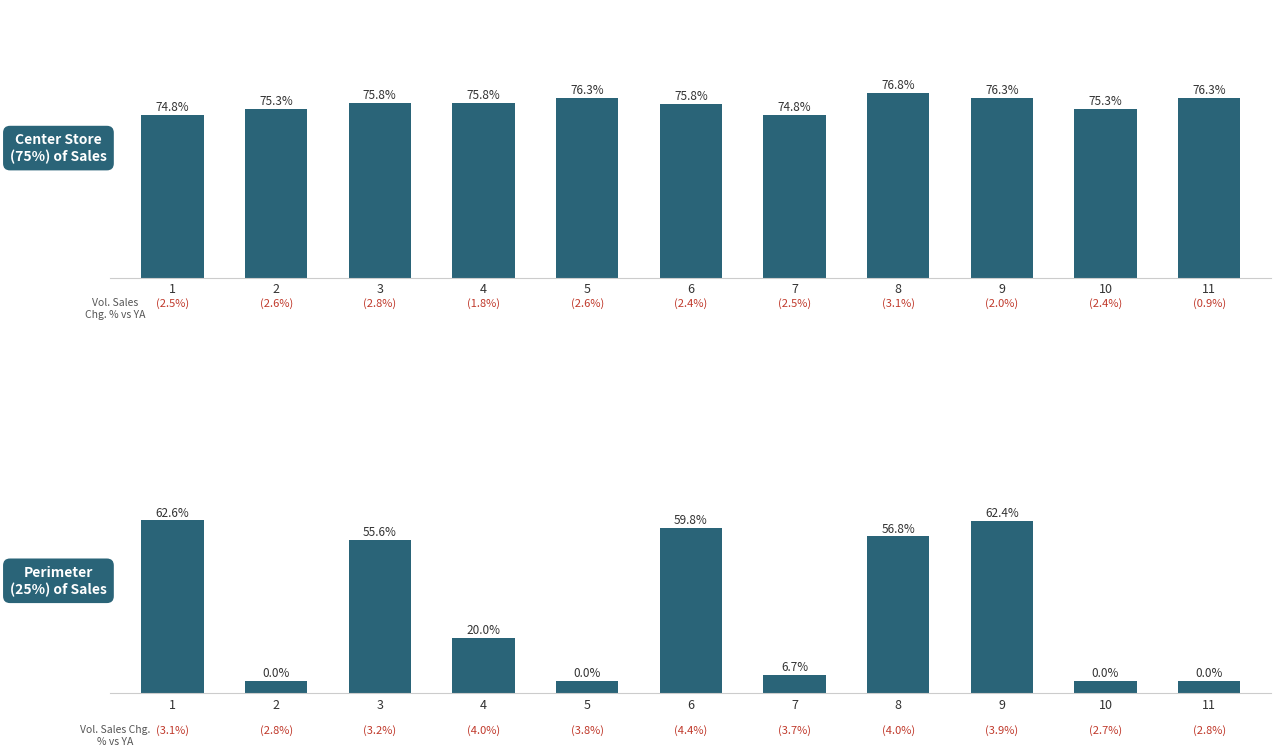

Rank the series by their maximum value, from lowest to highest.

G_mean, Acc